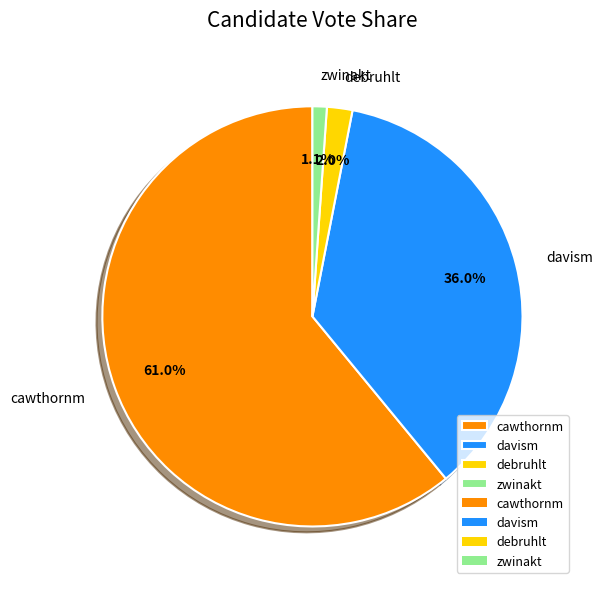

What is the total percentage of cawthornm and davism?

96.9%